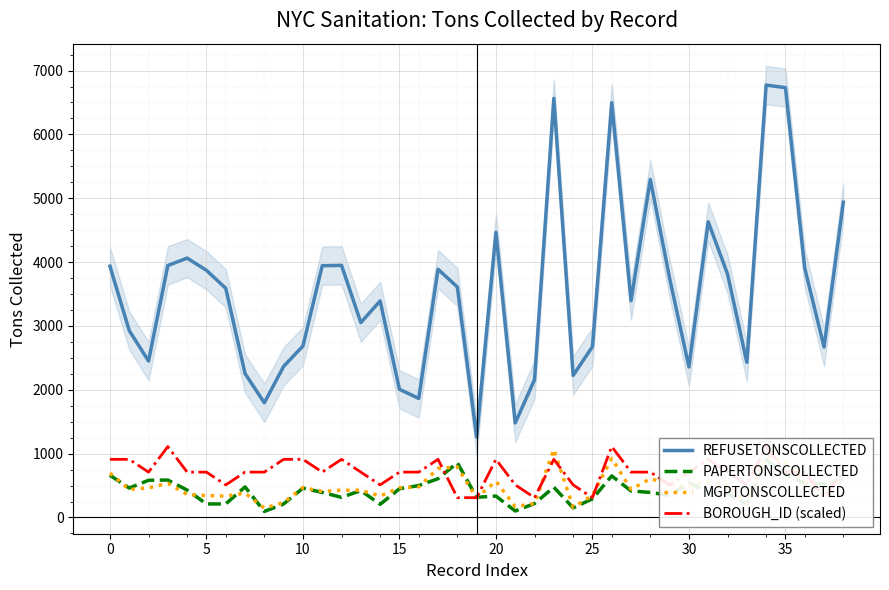

Which has a higher value, 28 or 29?

28